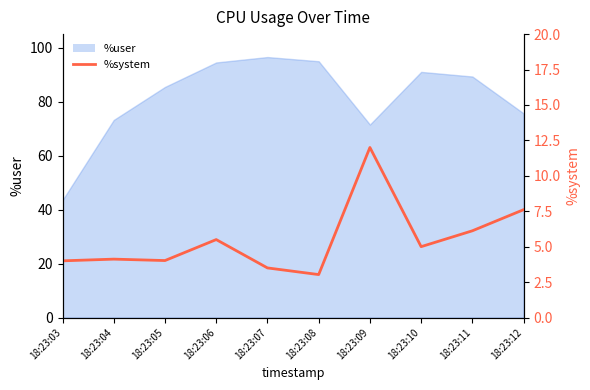

True or false: there are more than 1 points higher than both neighbors.

True